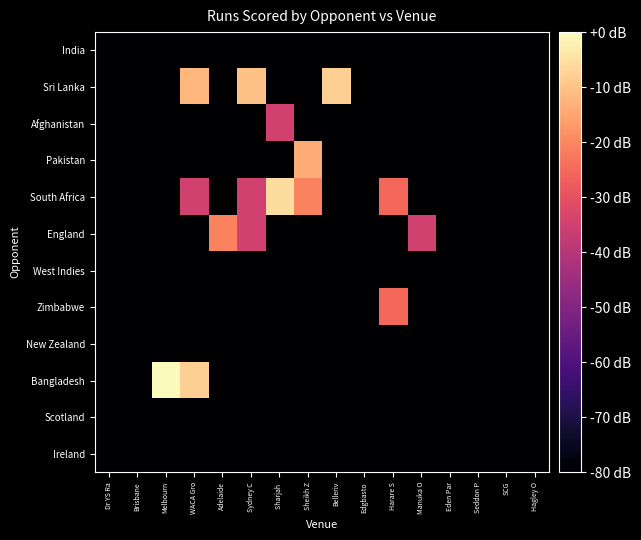

Reading left to right, what are all the values shown in this chart?

India: Dr YS Ra=-80.0	Brisbane=-80.0	Melbourn=-80.0	WACA Gro=-80.0	Adelaide=-80.0	Sydney C=-80.0	Sharjah =-80.0	Sheikh Z=-80.0	Belleriv=-80.0	Edgbasto=-80.0	Harare S=-80.0	Manuka O=-80.0	Eden Par=-80.0	Seddon P=-80.0	SCG=-80.0	Hagley O=-80.0
Sri Lanka: Dr YS Ra=-80.0	Brisbane=-80.0	Melbourn=-80.0	WACA Gro=-11.9	Adelaide=-80.0	Sydney C=-10.2	Sharjah =-80.0	Sheikh Z=-80.0	Belleriv=-8.0	Edgbasto=-80.0	Harare S=-80.0	Manuka O=-80.0	Eden Par=-80.0	Seddon P=-80.0	SCG=-80.0	Hagley O=-80.0
Afghanistan: Dr YS Ra=-80.0	Brisbane=-80.0	Melbourn=-80.0	WACA Gro=-80.0	Adelaide=-80.0	Sydney C=-80.0	Sharjah =-34.8	Sheikh Z=-80.0	Belleriv=-80.0	Edgbasto=-80.0	Harare S=-80.0	Manuka O=-80.0	Eden Par=-80.0	Seddon P=-80.0	SCG=-80.0	Hagley O=-80.0
Pakistan: Dr YS Ra=-80.0	Brisbane=-80.0	Melbourn=-80.0	WACA Gro=-80.0	Adelaide=-80.0	Sydney C=-80.0	Sharjah =-80.0	Sheikh Z=-14.0	Belleriv=-80.0	Edgbasto=-80.0	Harare S=-80.0	Manuka O=-80.0	Eden Par=-80.0	Seddon P=-80.0	SCG=-80.0	Hagley O=-80.0
South Africa: Dr YS Ra=-80.0	Brisbane=-80.0	Melbourn=-80.0	WACA Gro=-34.8	Adelaide=-80.0	Sydney C=-34.8	Sharjah =-5.6	Sheikh Z=-20.8	Belleriv=-80.0	Edgbasto=-80.0	Harare S=-25.3	Manuka O=-80.0	Eden Par=-80.0	Seddon P=-80.0	SCG=-80.0	Hagley O=-80.0
England: Dr YS Ra=-80.0	Brisbane=-80.0	Melbourn=-80.0	WACA Gro=-80.0	Adelaide=-20.8	Sydney C=-34.8	Sharjah =-80.0	Sheikh Z=-80.0	Belleriv=-80.0	Edgbasto=-80.0	Harare S=-80.0	Manuka O=-34.8	Eden Par=-80.0	Seddon P=-80.0	SCG=-80.0	Hagley O=-80.0
West Indies: Dr YS Ra=-80.0	Brisbane=-80.0	Melbourn=-80.0	WACA Gro=-80.0	Adelaide=-80.0	Sydney C=-80.0	Sharjah =-80.0	Sheikh Z=-80.0	Belleriv=-80.0	Edgbasto=-80.0	Harare S=-80.0	Manuka O=-80.0	Eden Par=-80.0	Seddon P=-80.0	SCG=-80.0	Hagley O=-80.0
Zimbabwe: Dr YS Ra=-80.0	Brisbane=-80.0	Melbourn=-80.0	WACA Gro=-80.0	Adelaide=-80.0	Sydney C=-80.0	Sharjah =-80.0	Sheikh Z=-80.0	Belleriv=-80.0	Edgbasto=-80.0	Harare S=-25.3	Manuka O=-80.0	Eden Par=-80.0	Seddon P=-80.0	SCG=-80.0	Hagley O=-80.0
New Zealand: Dr YS Ra=-80.0	Brisbane=-80.0	Melbourn=-80.0	WACA Gro=-80.0	Adelaide=-80.0	Sydney C=-80.0	Sharjah =-80.0	Sheikh Z=-80.0	Belleriv=-80.0	Edgbasto=-80.0	Harare S=-80.0	Manuka O=-80.0	Eden Par=-80.0	Seddon P=-80.0	SCG=-80.0	Hagley O=-80.0
Bangladesh: Dr YS Ra=-80.0	Brisbane=-80.0	Melbourn=-0.5	WACA Gro=-8.0	Adelaide=-80.0	Sydney C=-80.0	Sharjah =-80.0	Sheikh Z=-80.0	Belleriv=-80.0	Edgbasto=-80.0	Harare S=-80.0	Manuka O=-80.0	Eden Par=-80.0	Seddon P=-80.0	SCG=-80.0	Hagley O=-80.0
Scotland: Dr YS Ra=-80.0	Brisbane=-80.0	Melbourn=-80.0	WACA Gro=-80.0	Adelaide=-80.0	Sydney C=-80.0	Sharjah =-80.0	Sheikh Z=-80.0	Belleriv=-80.0	Edgbasto=-80.0	Harare S=-80.0	Manuka O=-80.0	Eden Par=-80.0	Seddon P=-80.0	SCG=-80.0	Hagley O=-80.0
Ireland: Dr YS Ra=-80.0	Brisbane=-80.0	Melbourn=-80.0	WACA Gro=-80.0	Adelaide=-80.0	Sydney C=-80.0	Sharjah =-80.0	Sheikh Z=-80.0	Belleriv=-80.0	Edgbasto=-80.0	Harare S=-80.0	Manuka O=-80.0	Eden Par=-80.0	Seddon P=-80.0	SCG=-80.0	Hagley O=-80.0